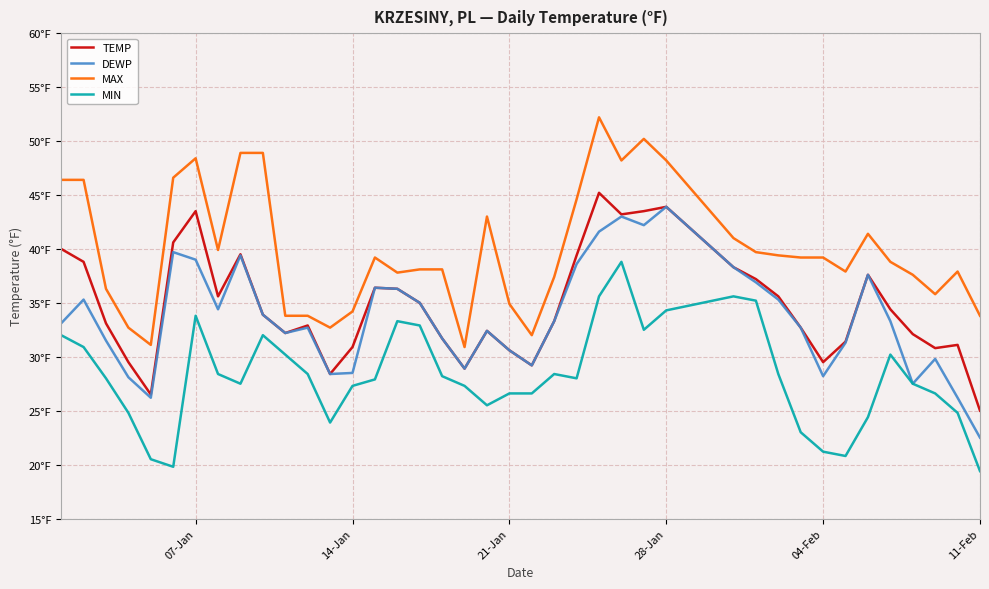

In MIN, how many points are higher than both neighbors (excluding endpoints)?

7